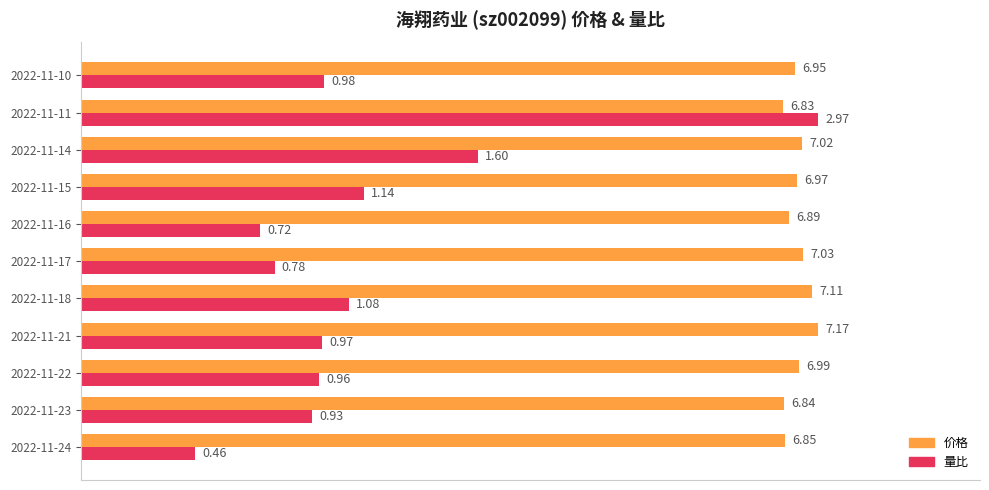

What are all the series names shown in the legend?

价格, 量比